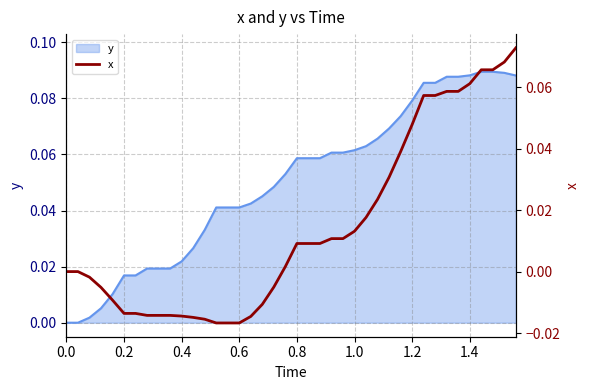

Does the chart display data point markers on the line(s)?

No